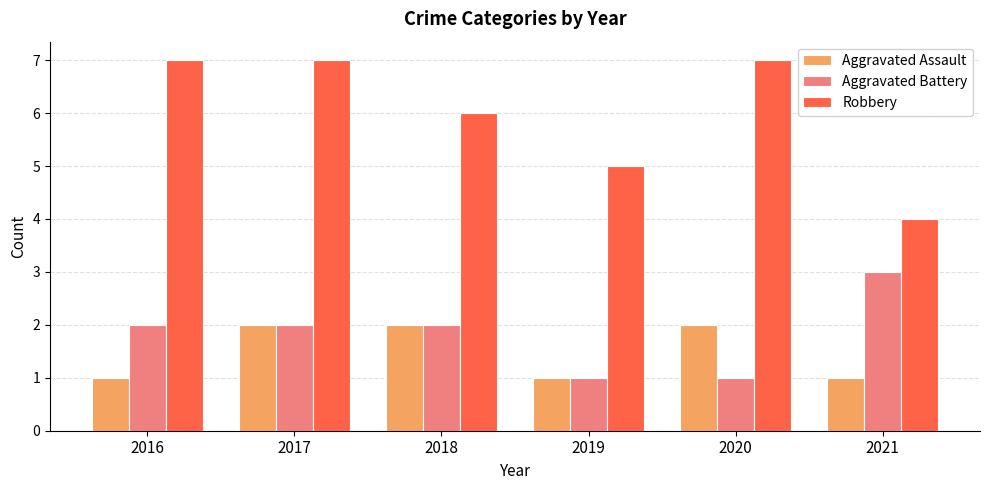

Reading left to right, list all the values displayed in this chart.

Aggravated Assault: 2016=1	2017=2	2018=2	2019=1	2020=2	2021=1
Aggravated Battery: 2016=2	2017=2	2018=2	2019=1	2020=1	2021=3
Robbery: 2016=7	2017=7	2018=6	2019=5	2020=7	2021=4